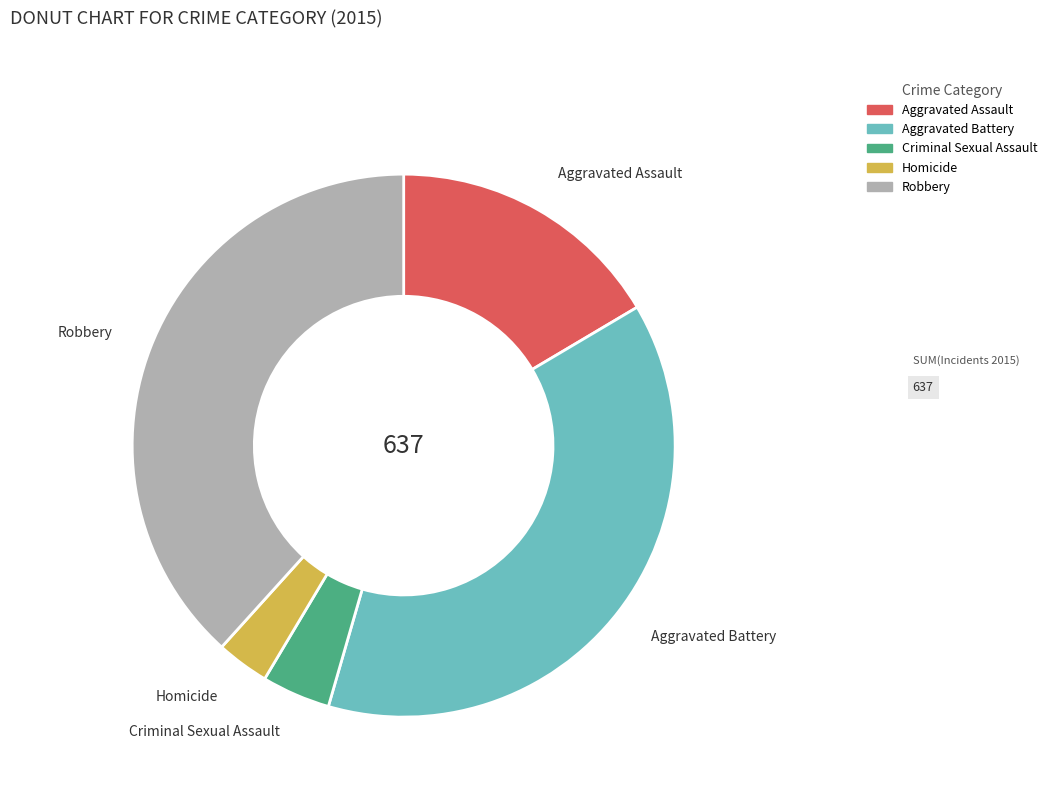

How many slices are in this pie chart?

5